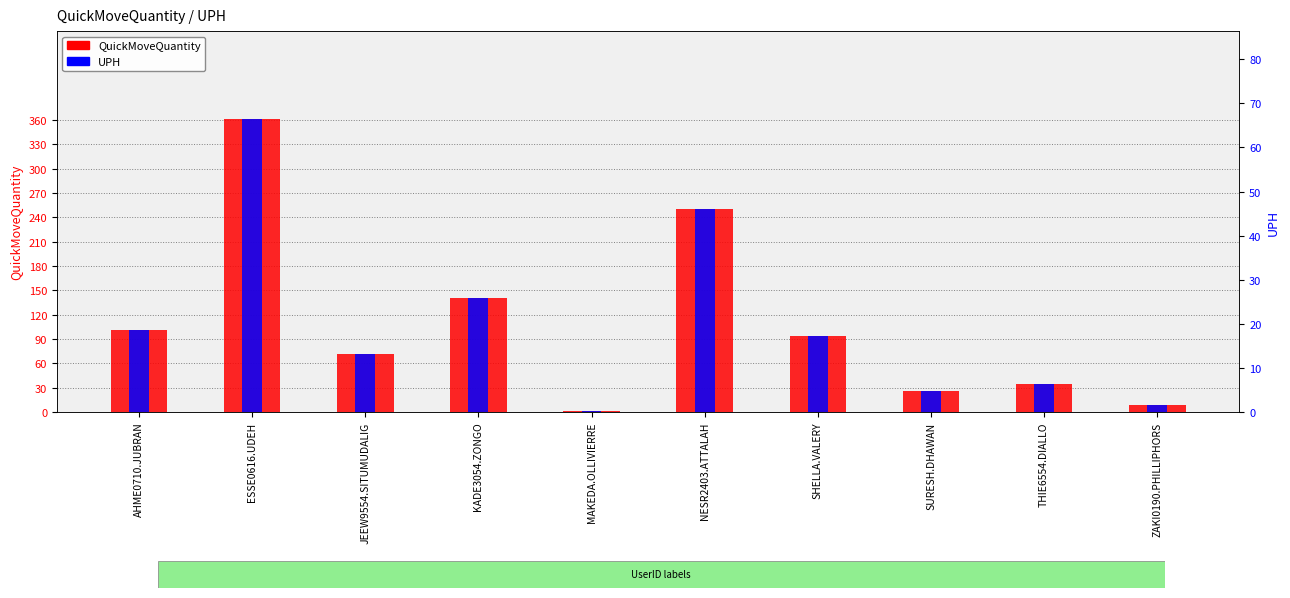

Which has a higher value, ESSE0616.UDEH or SURESH.DHAWAN?

ESSE0616.UDEH